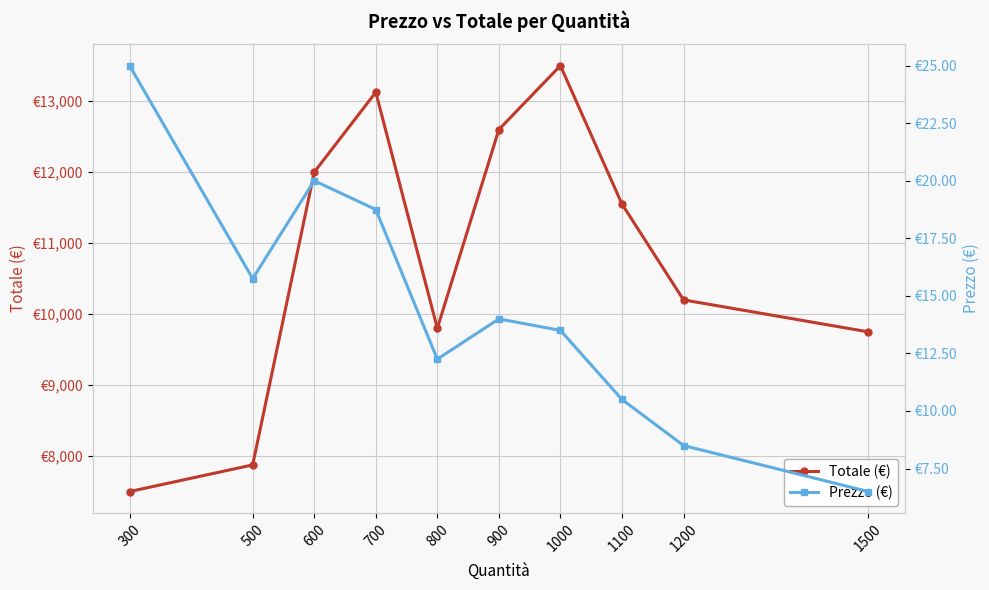

Reading right to left, list all the values displayed in this chart.

Totale (€): 9750.0	10200.0	11550.0	13500.0	12600.0	9800.0	13125.0	12000.0	7875.0	7500.0
Prezzo (€): 6.5	8.5	10.5	13.5	14.0	12.2	18.8	20.0	15.8	25.0